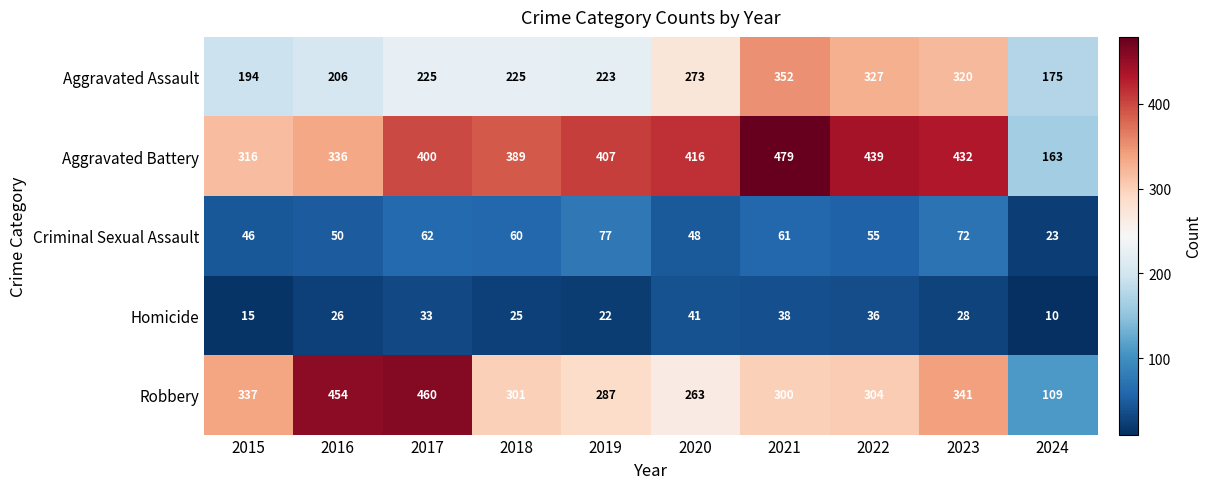

Is the value of Robbery at 2023 greater than the value of Aggravated Battery at 2018?

No